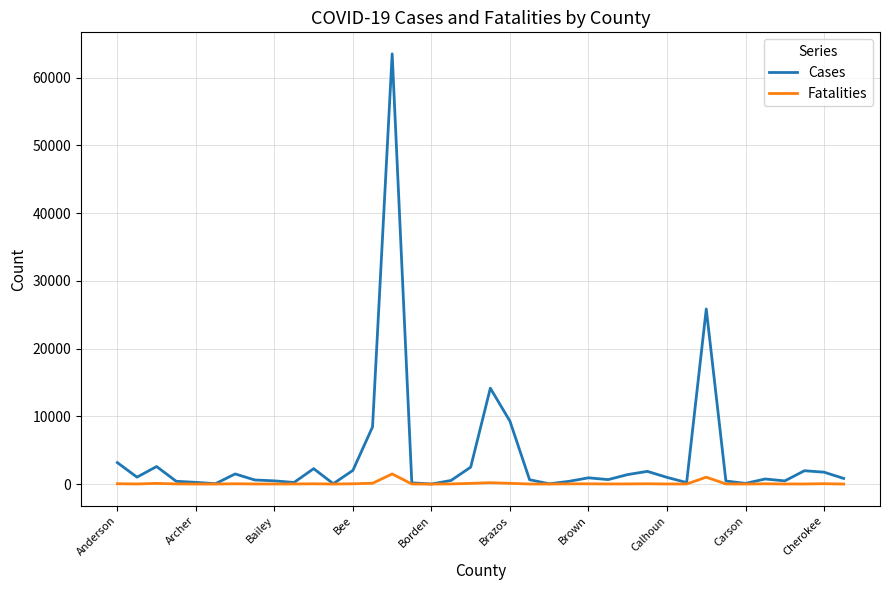

Which series has the largest total across all categories?

Cases